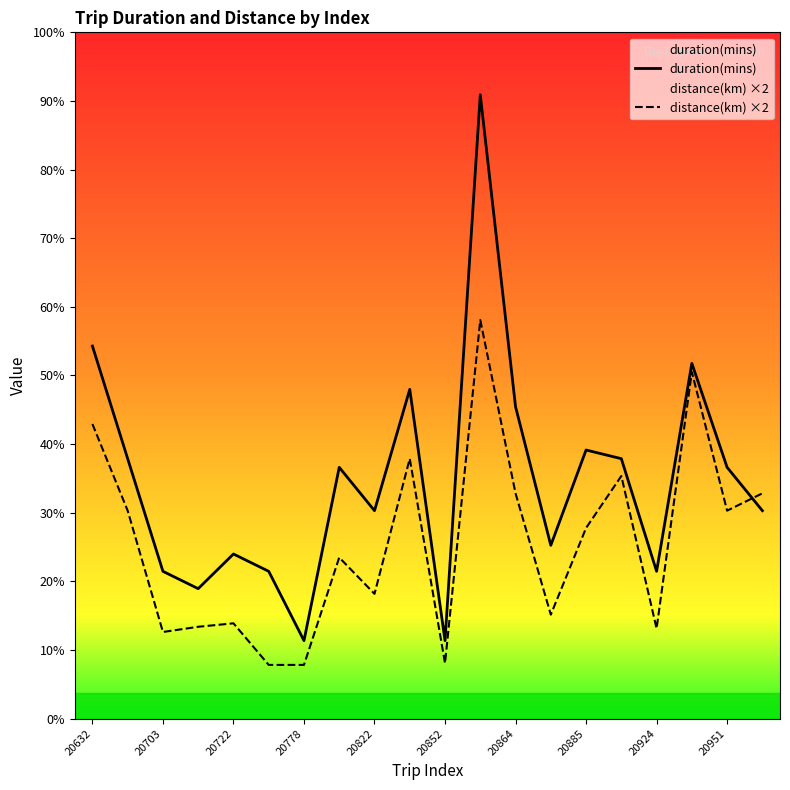

Does the chart display data point markers on the line(s)?

No